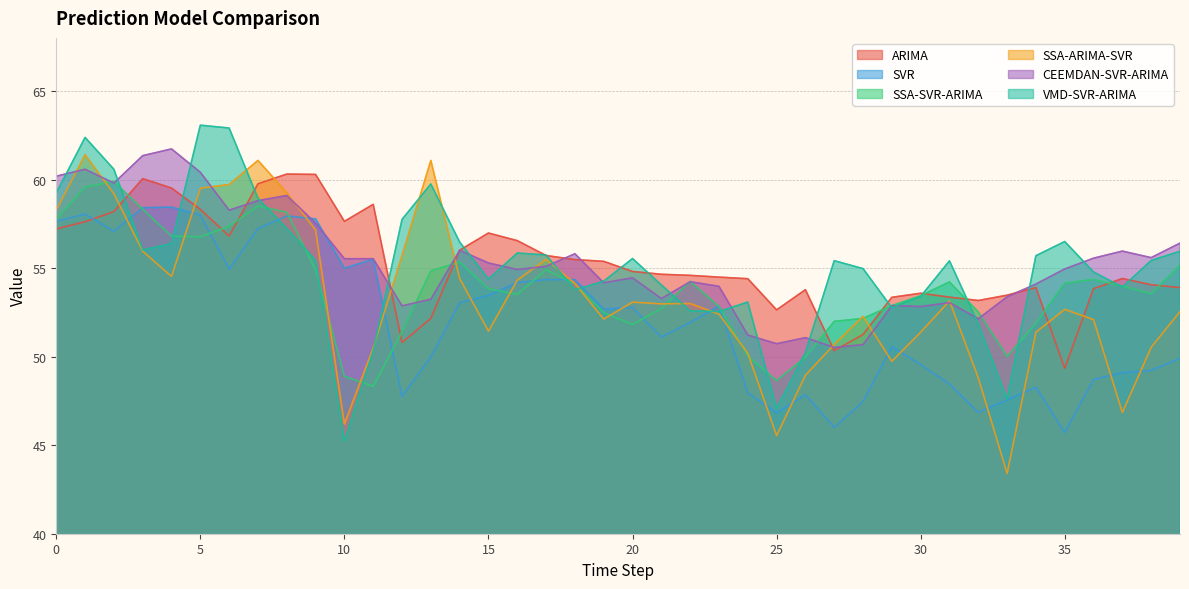

What is the average value of the VMD-SVR-ARIMA series?

55.1